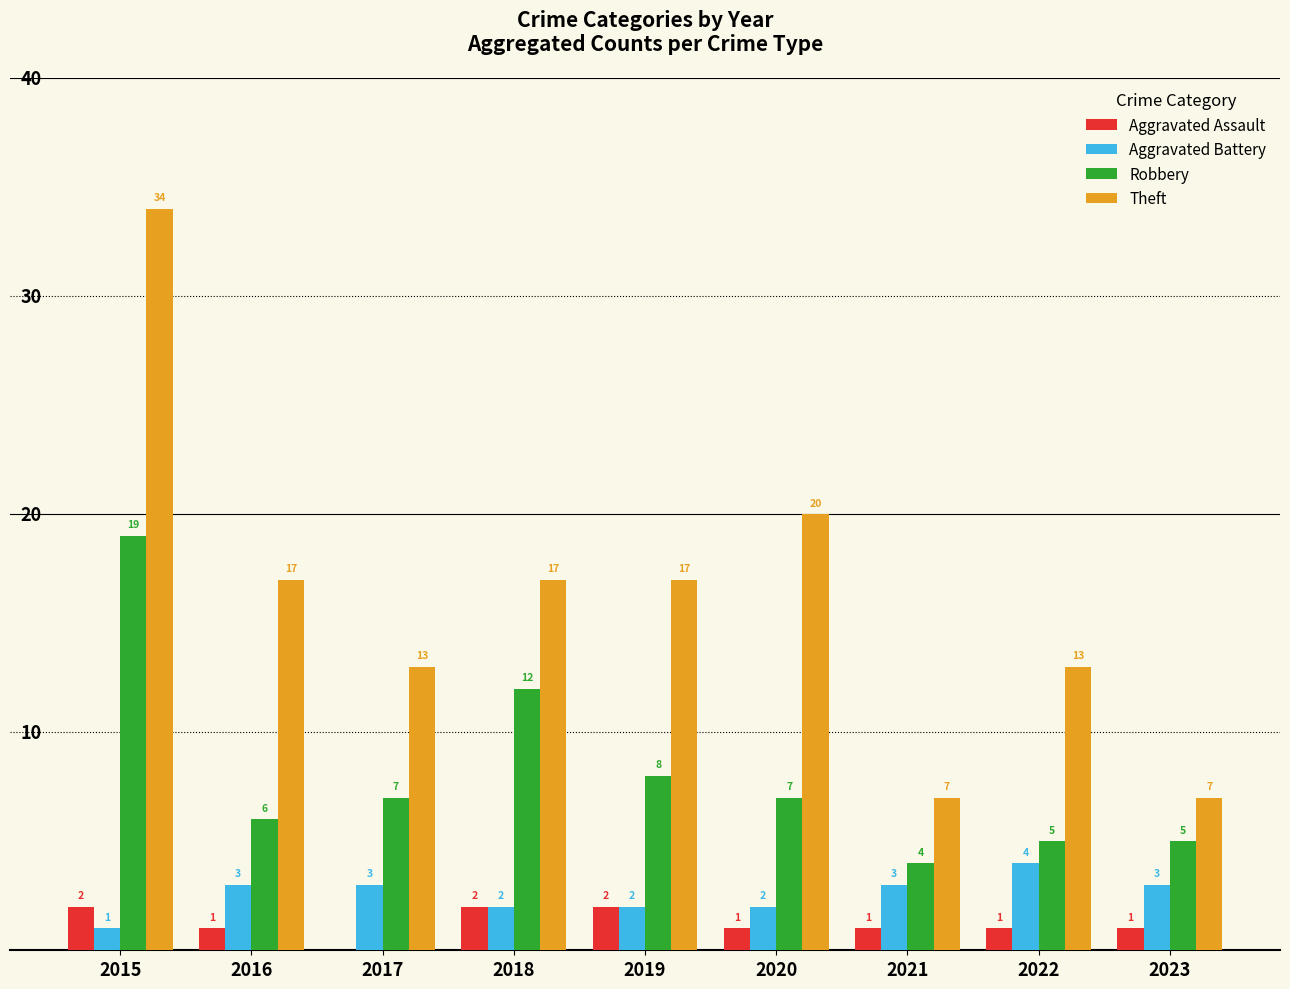

The value of Robbery at 2015 is 19. True or false?

True